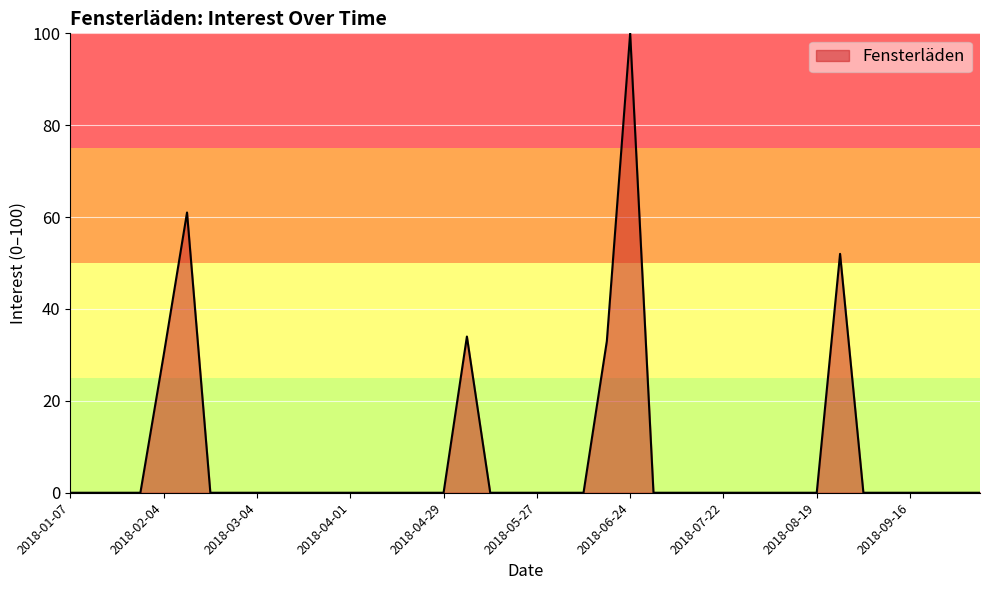

Reading left to right, what are all the values shown in this chart?

0	0	0	0	30	61	0	0	0	0	0	0	0	0	0	0	0	34	0	0	0	0	0	33	100	0	0	0	0	0	0	0	0	52	0	0	0	0	0	0